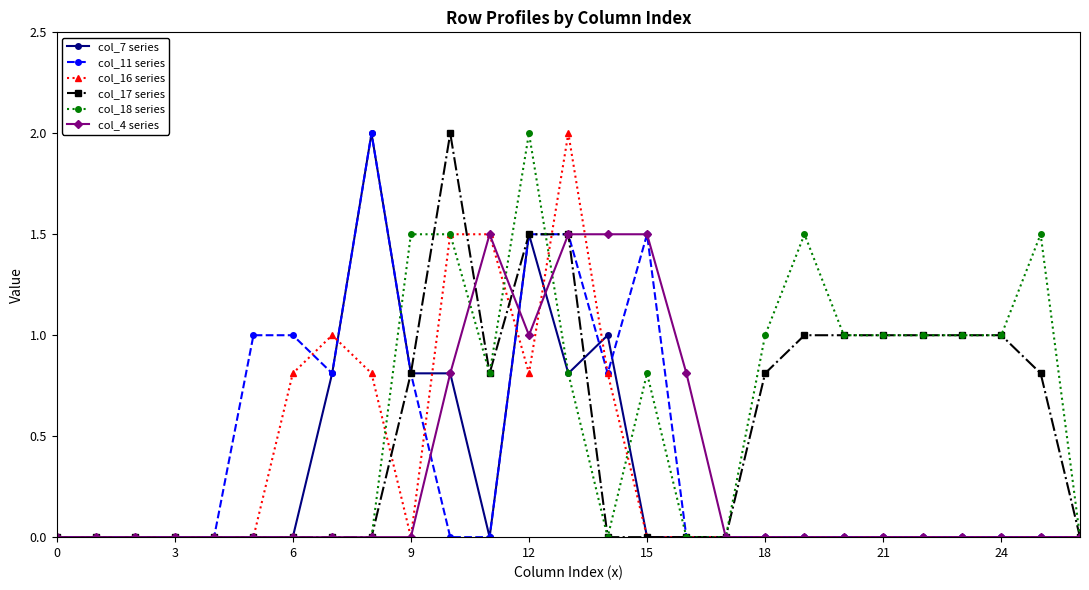

What is the maximum value shown in the chart?

2.0